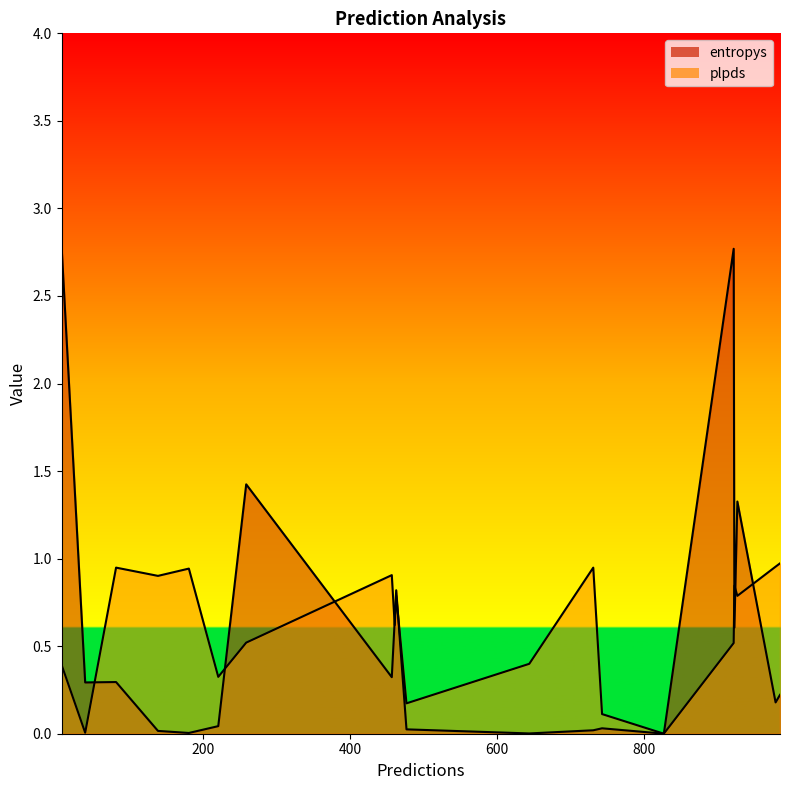

What is the difference between the plpds values at 644 and 927?

0.4